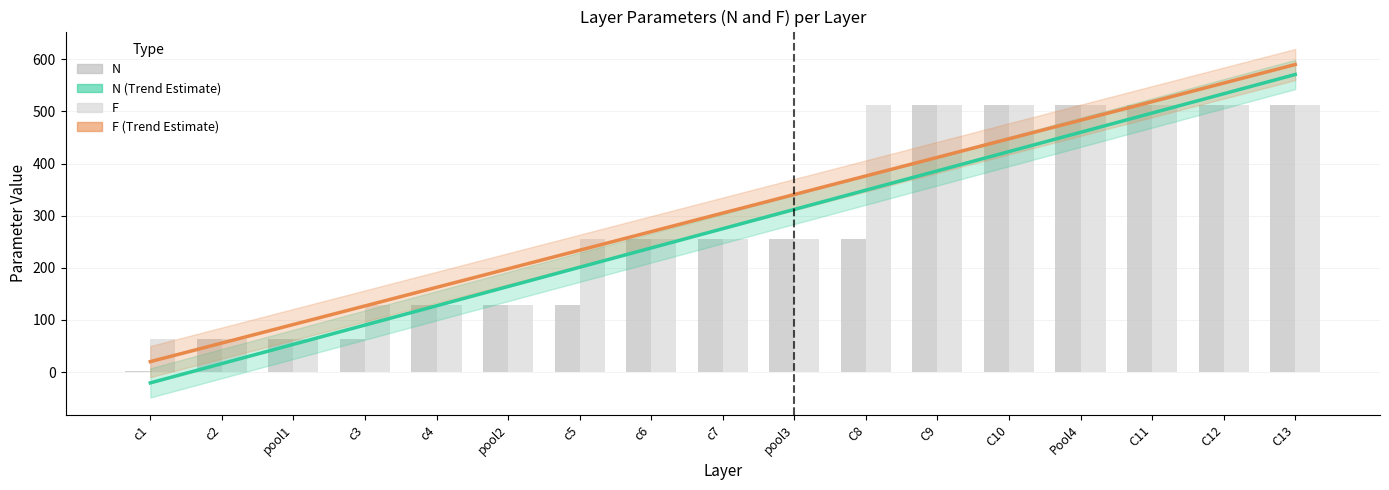

Is it true that F equals 35.3 at c2?

False